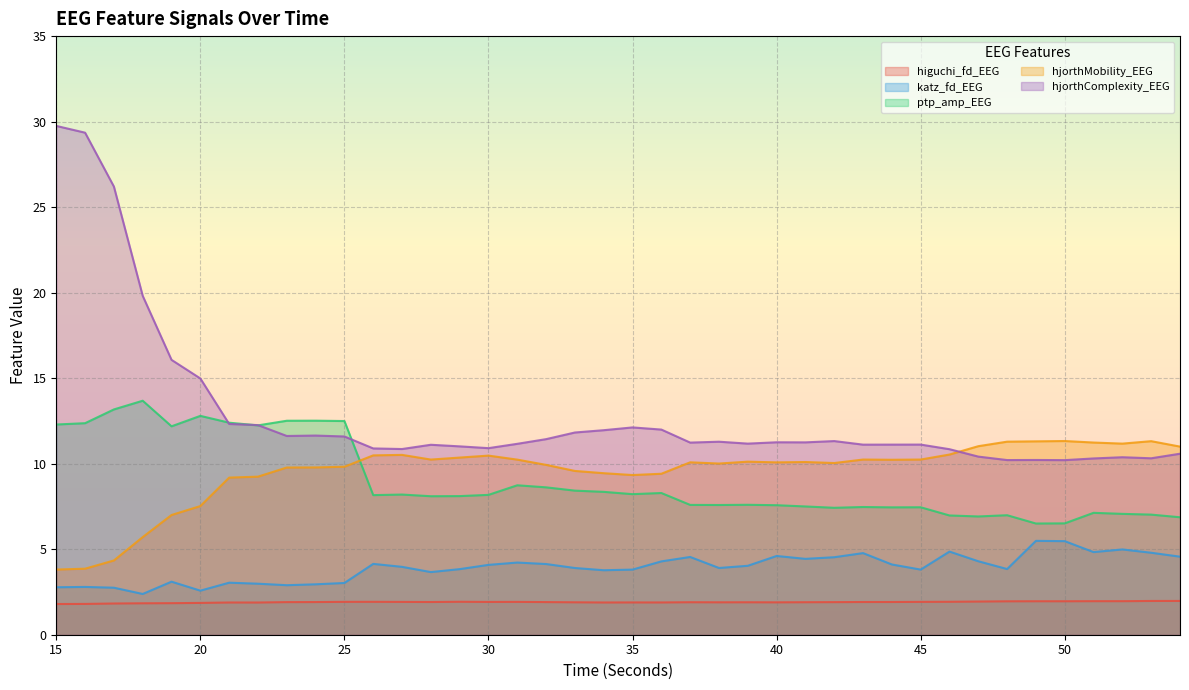

List the labels in order of ptp_amp_EEG value, largest first.

18, 17, 20, 24, 23, 25, 21, 16, 15, 22, 19, 31, 32, 33, 34, 36, 35, 27, 30, 26, 29, 28, 39, 37, 38, 40, 41, 43, 45, 44, 42, 51, 52, 53, 48, 46, 47, 54, 50, 49